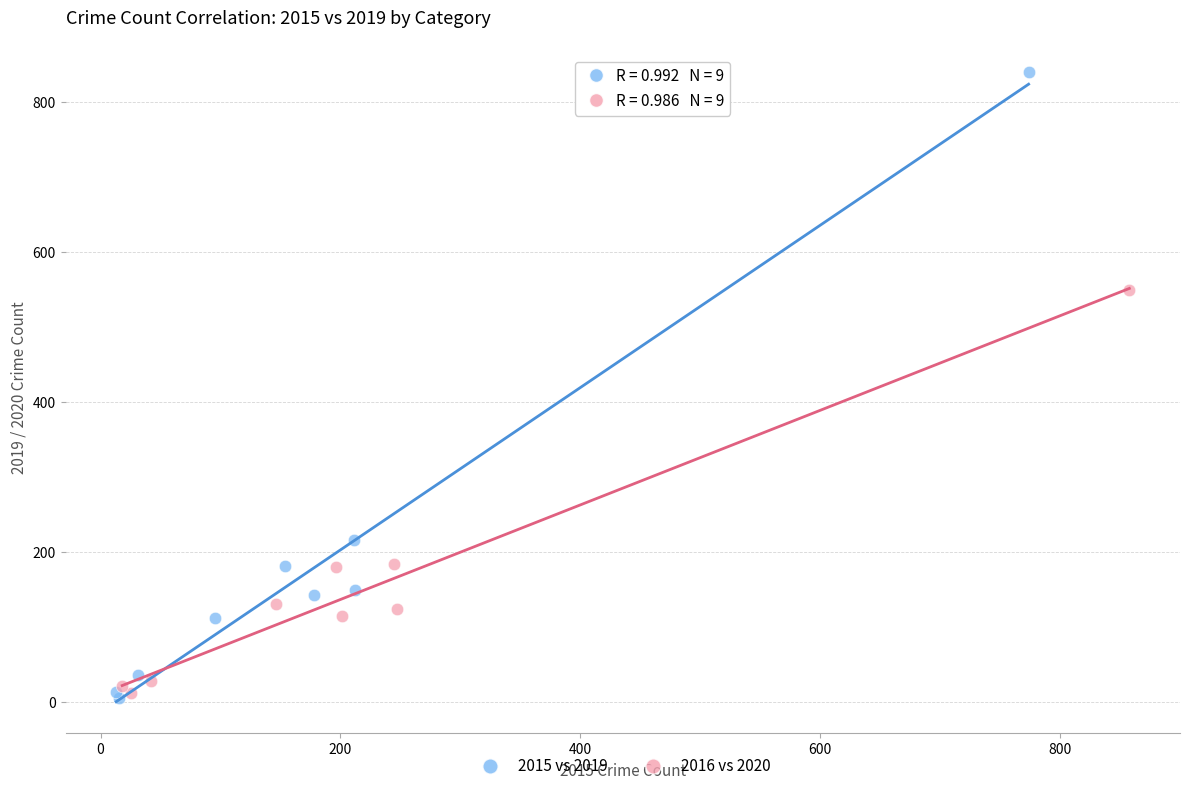

Which series has the widest spread of Y values?

2015 vs 2019